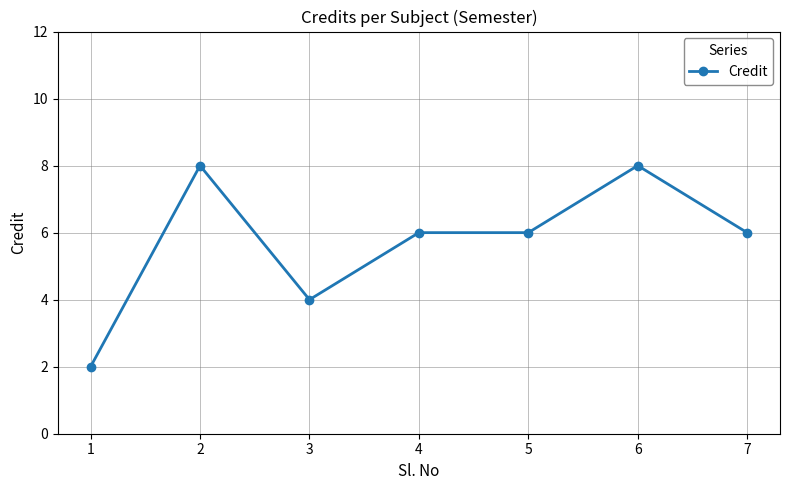

At which category does the data reach its first local peak?

2